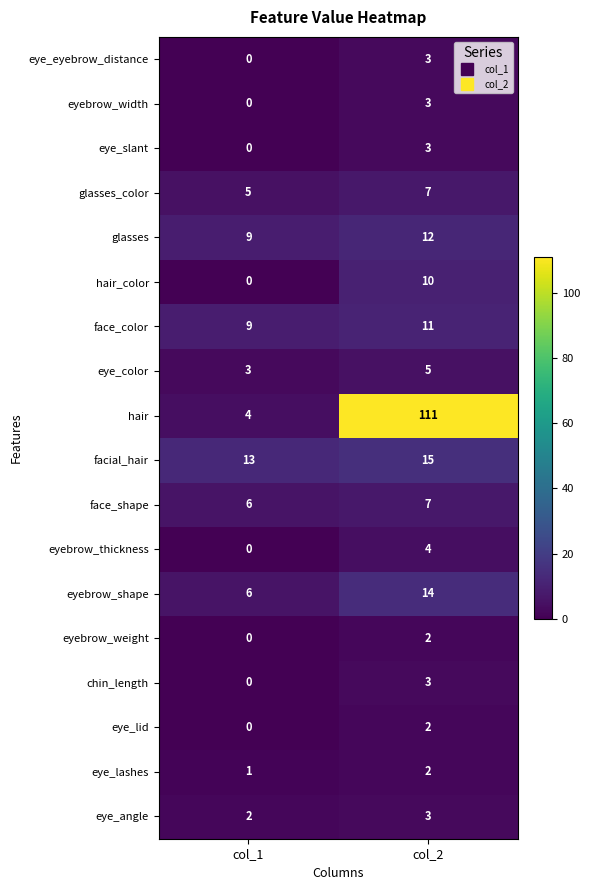

At which label is eyebrow_weight closest to 1?

col_1